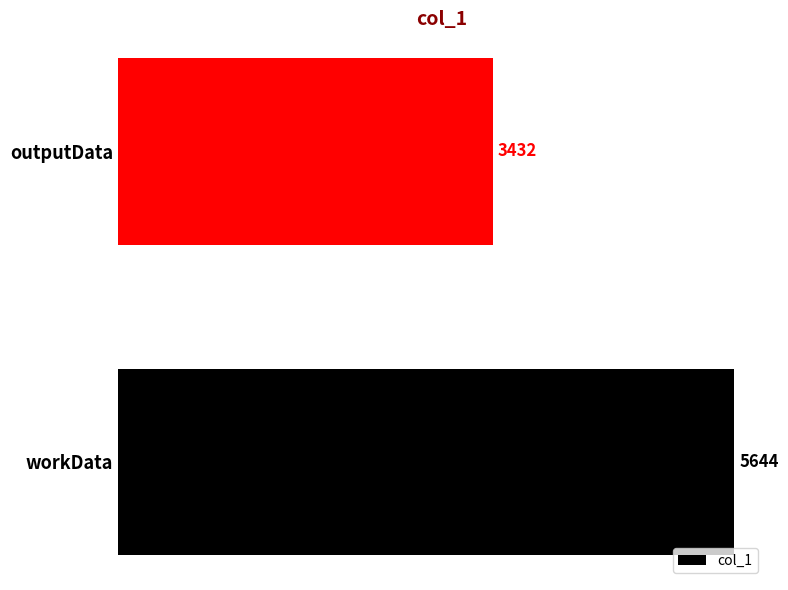

What is the greatest value displayed?

5644